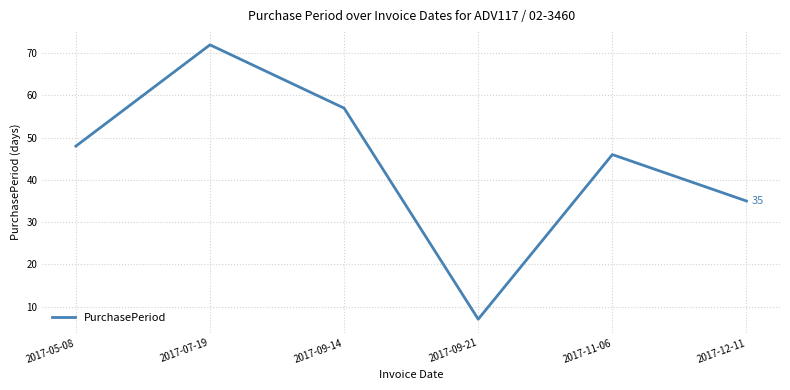

What is the average value?

44